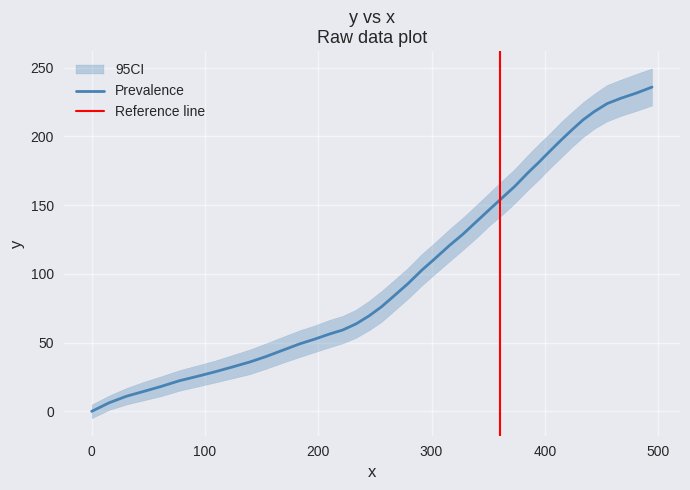

What is the highest value of the Prevalence series?

235.9